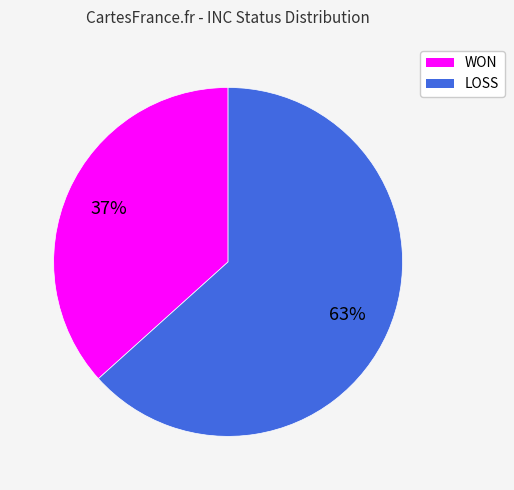

What is the smallest slice in the pie chart?

WON